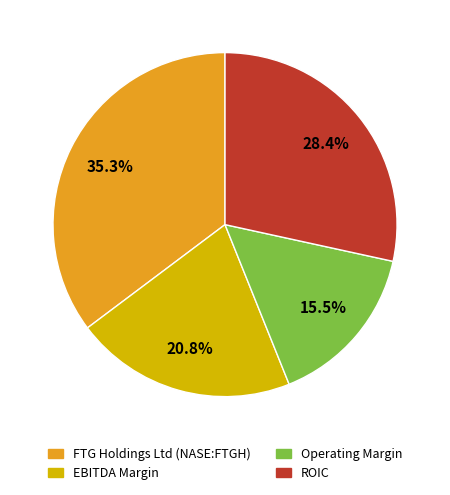

Is it true that FTG Holdings Ltd (NASE:FTGH) is 41% of the pie?

False